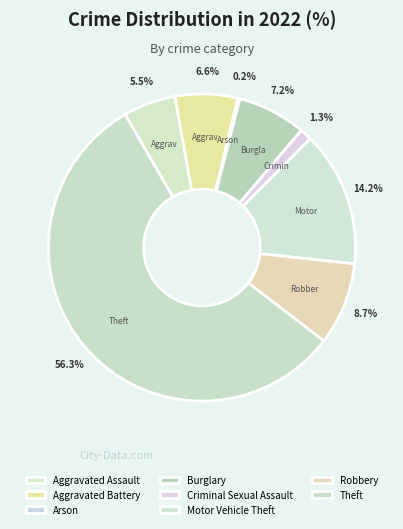

Is there any slice that represents more than half of the pie?

Yes